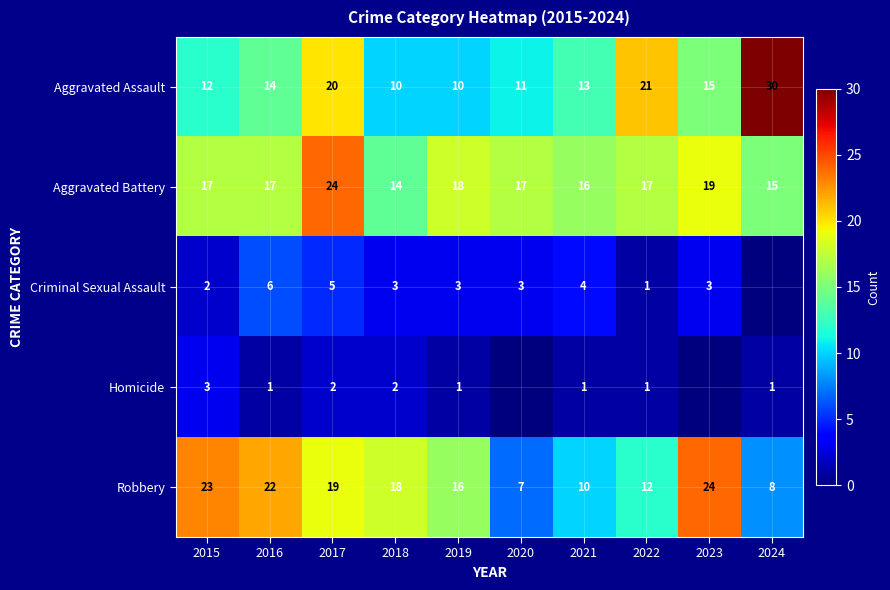

Where is Robbery nearest to the value 15?

2019